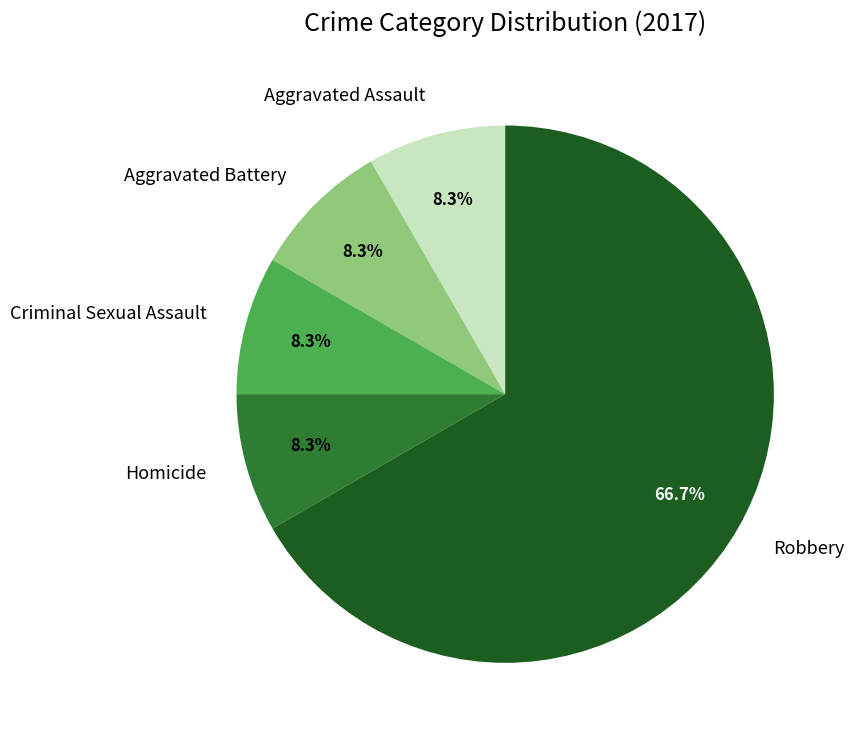

To the nearest percent, what percentage of the pie is Criminal Sexual Assault?

8%